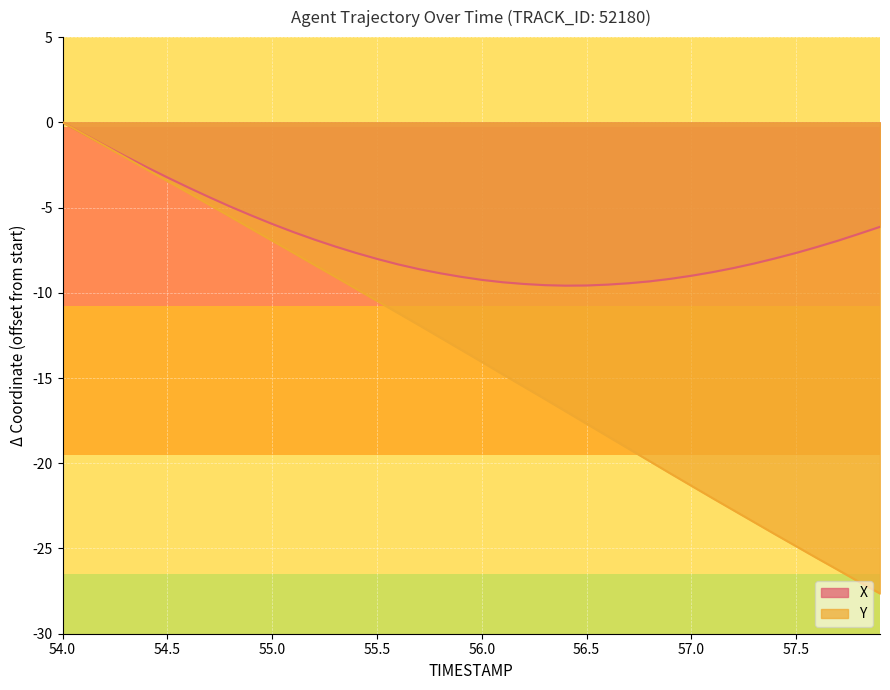

Which category has the highest value in the X series?

54.0